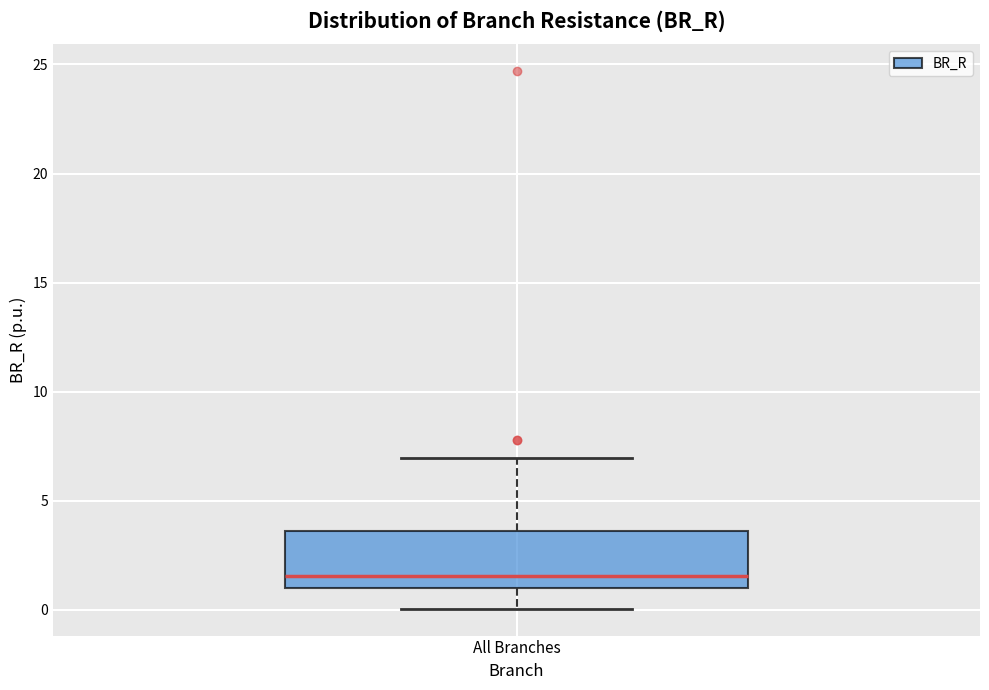

Where is the lower edge of the box for All Branches on the y-axis? The values are not printed on the chart, so give them approximately, as read against the axis.

1.0